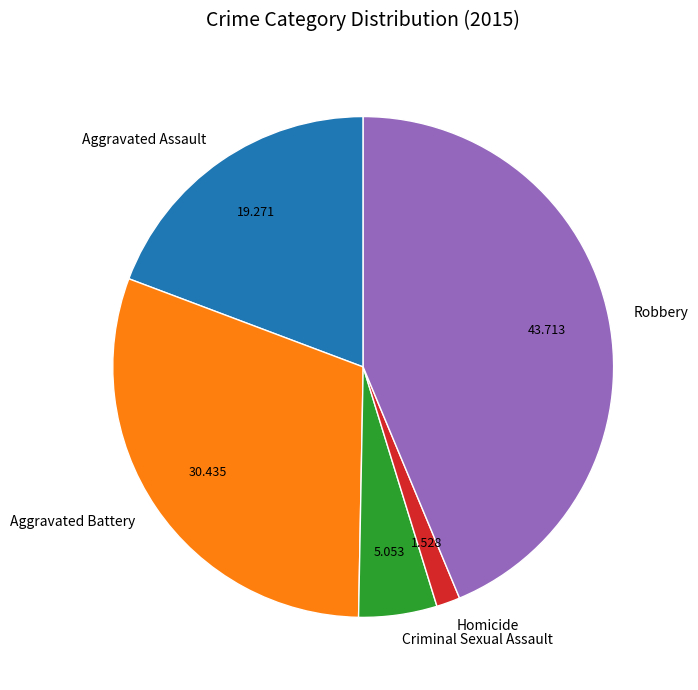

Combined, do Homicide and Aggravated Assault account for over 50%?

No